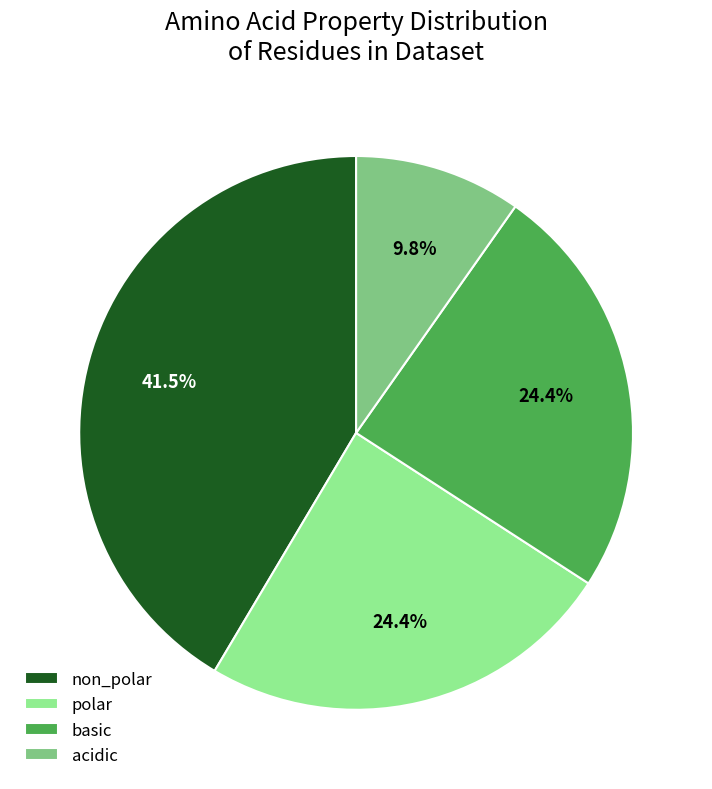

Does basic represent more than half of the total?

No